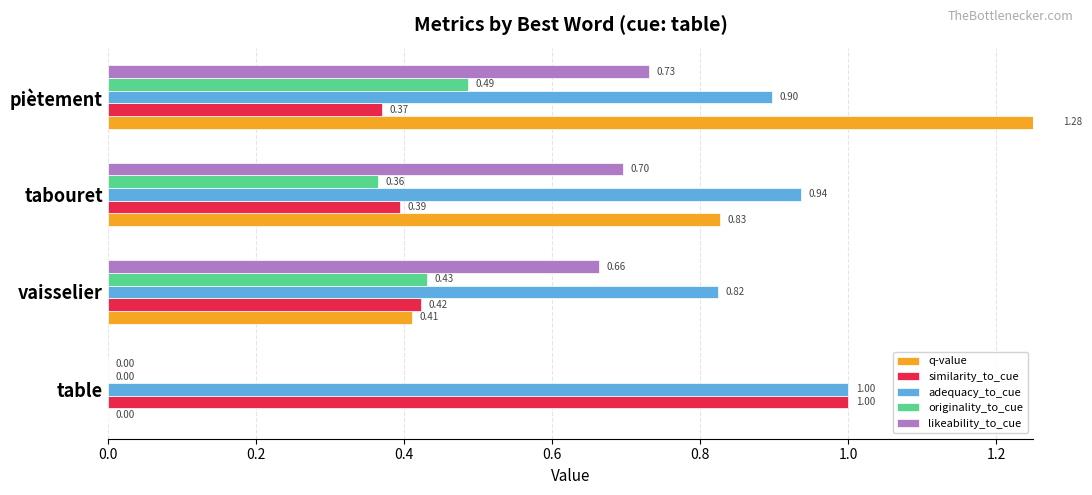

Which has a higher value, piètement or table?

piètement